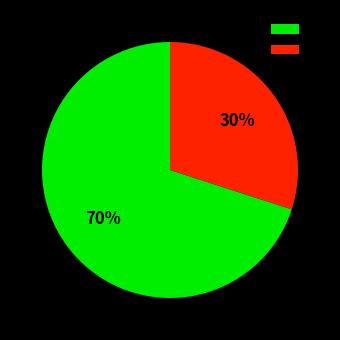

Combined, do 0 and 1 account for over 50%?

Yes